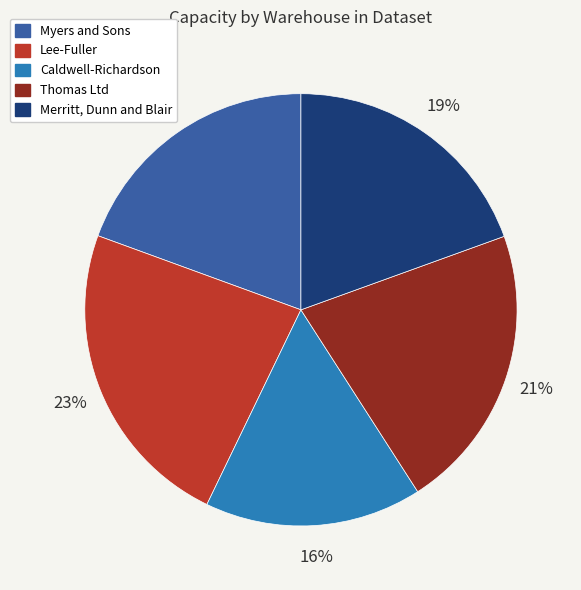

Do Caldwell-Richardson and Lee-Fuller together represent more than half of the pie?

No